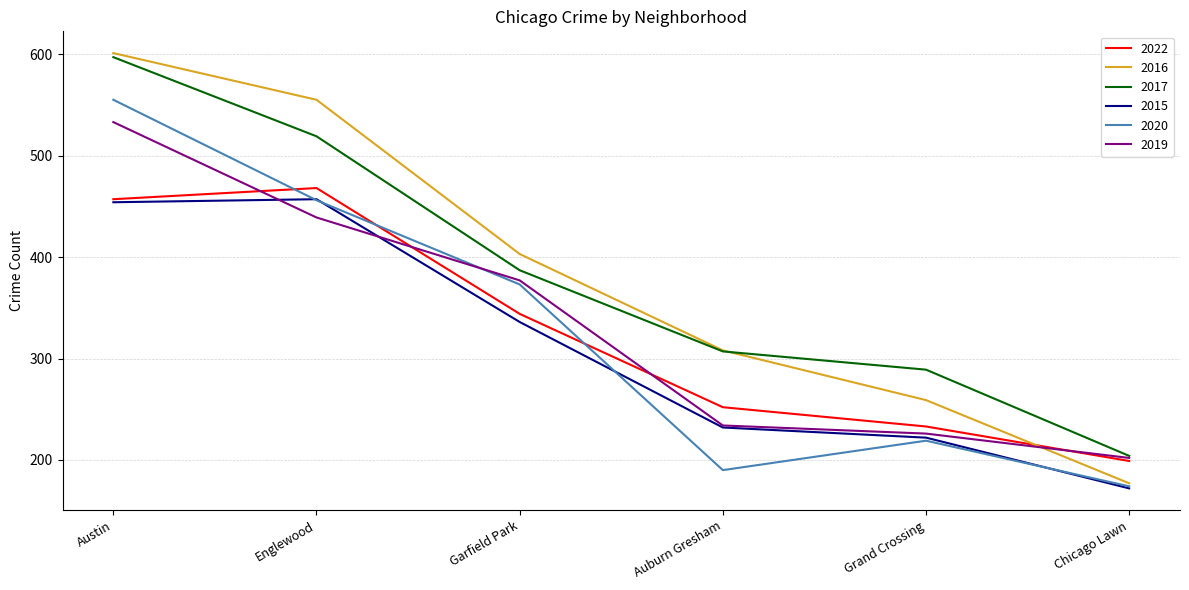

Between Austin and Auburn Gresham, which series saw the biggest shift?

2020